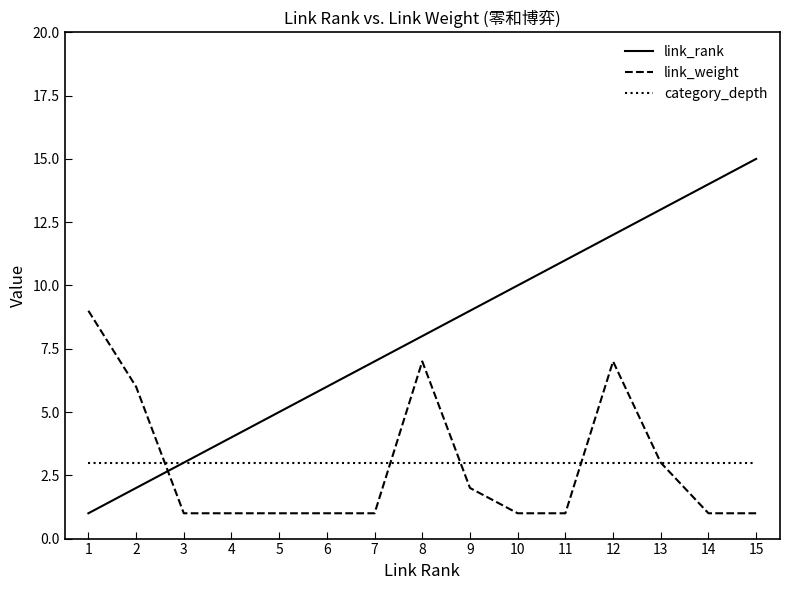

What is the difference between the link_rank values at 13 and 5?

8